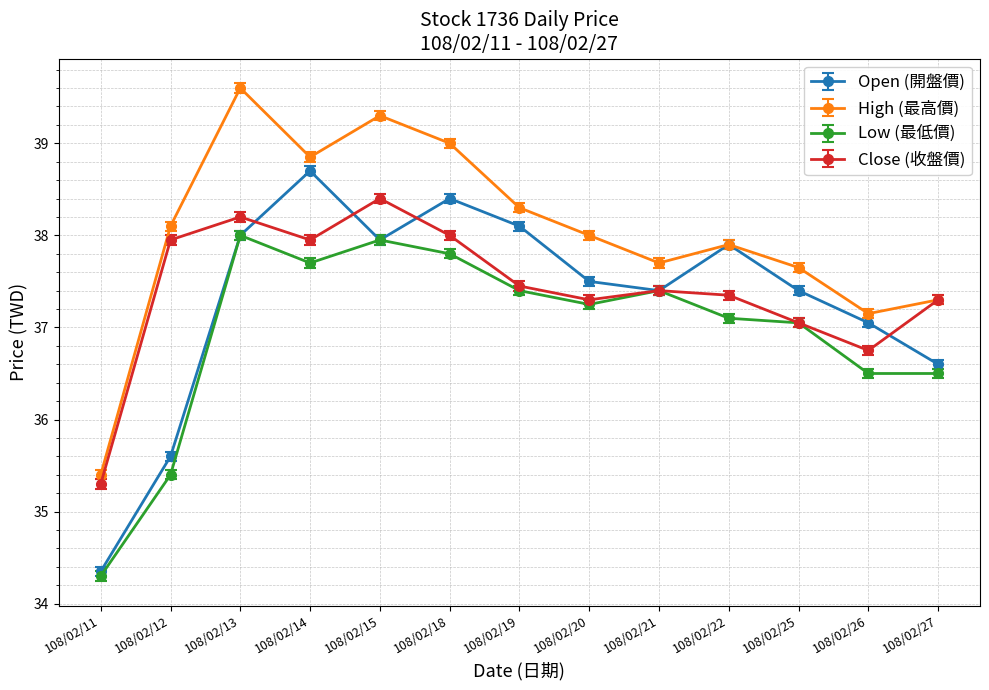

List the series in order of their peak value, lowest first.

Low (最低價), Close (收盤價), Open (開盤價), High (最高價)